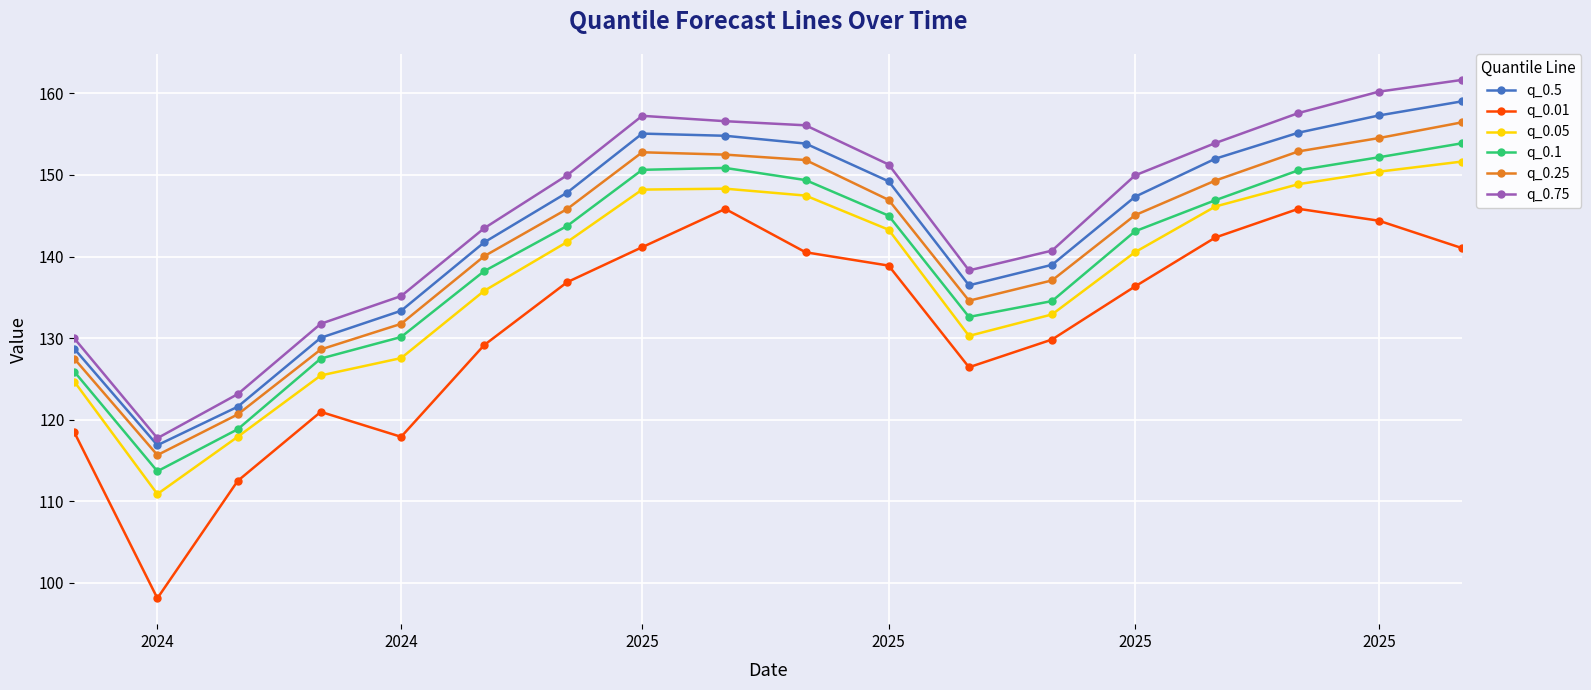

What is the difference between the second highest and minimum values in the q_0.1 series?

38.5